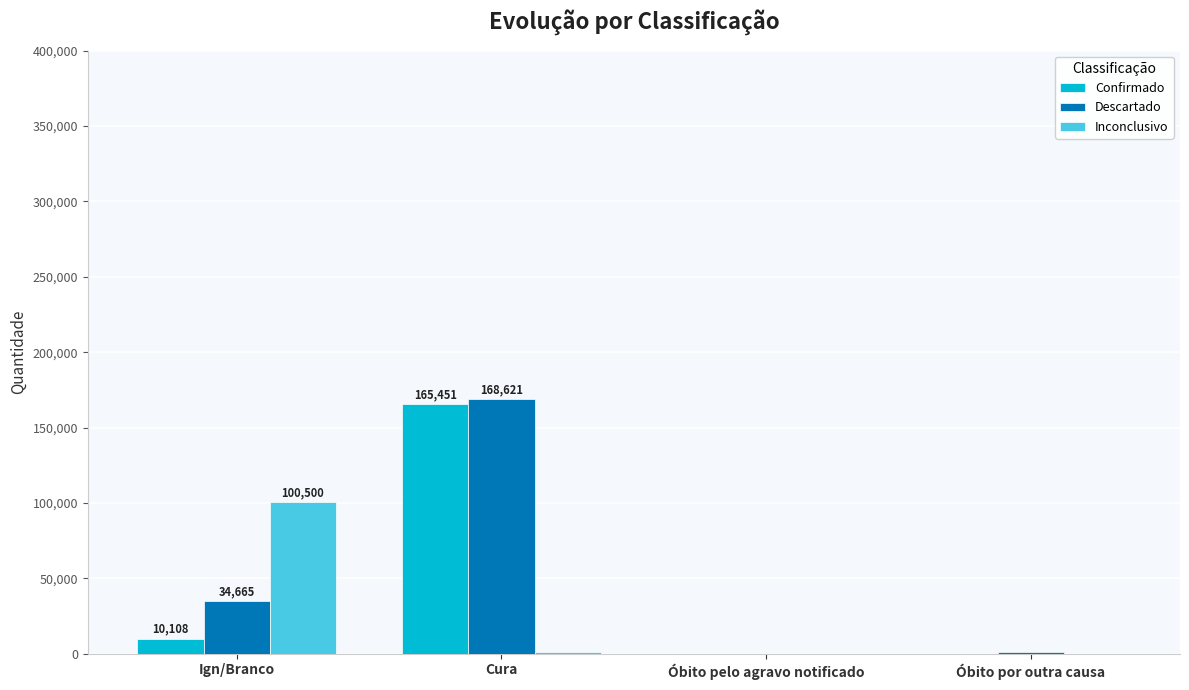

Between Cura and Óbito pelo agravo notificado, which series saw the biggest shift?

Descartado